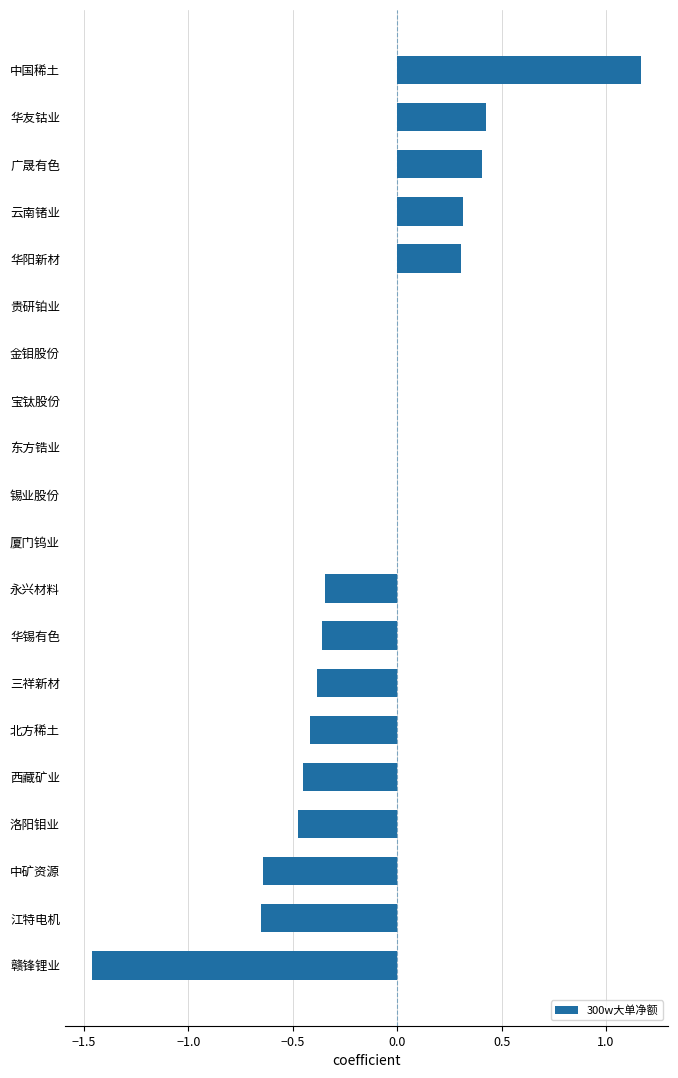

What is the change in value from 江特电机 to 厦门钨业?

+0.7